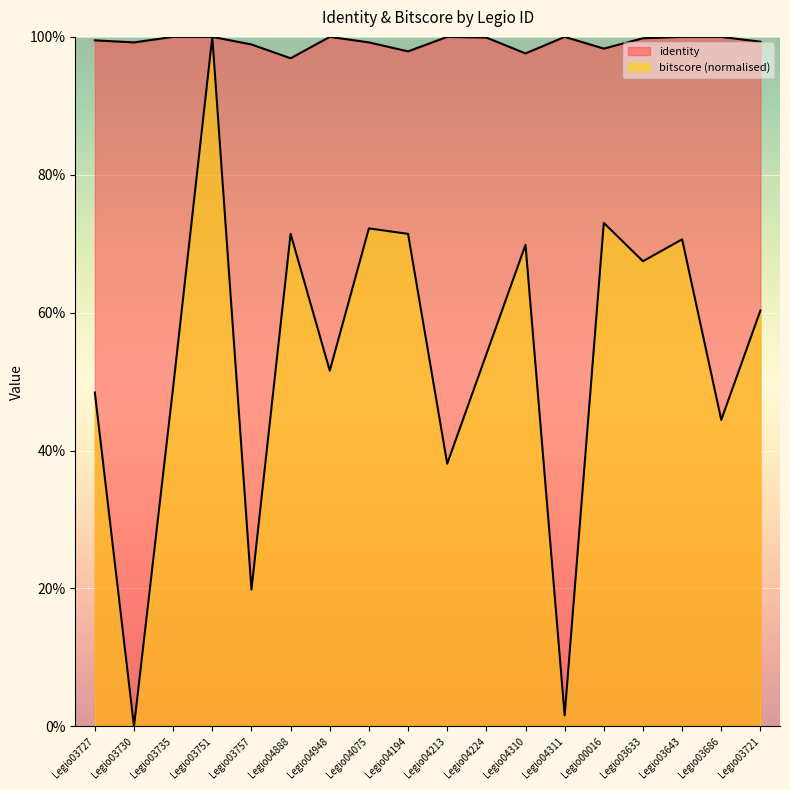

At which category does the chart reach its minimum across all series?

Legio03730